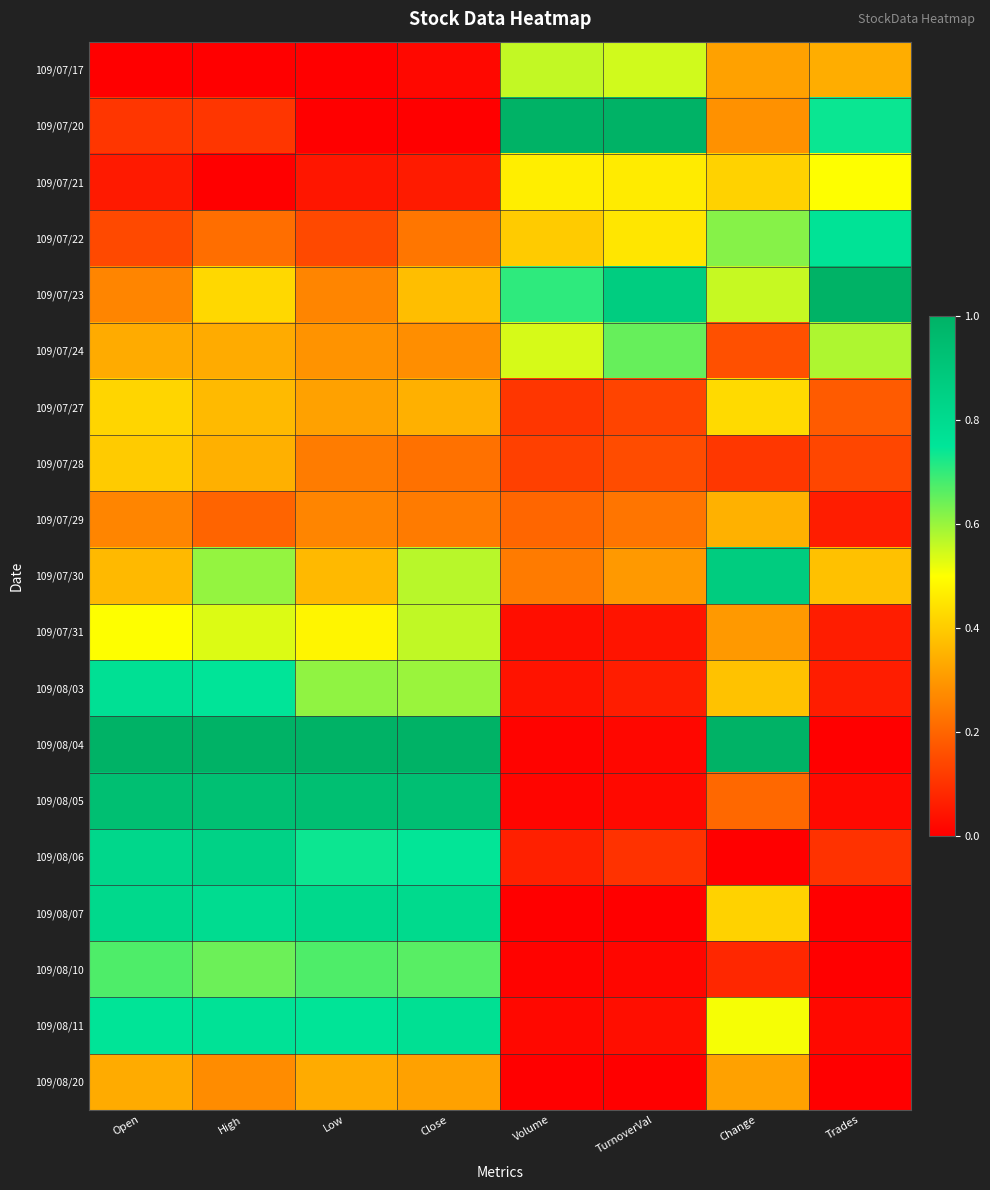

Which category has the lowest value across all series?

Open